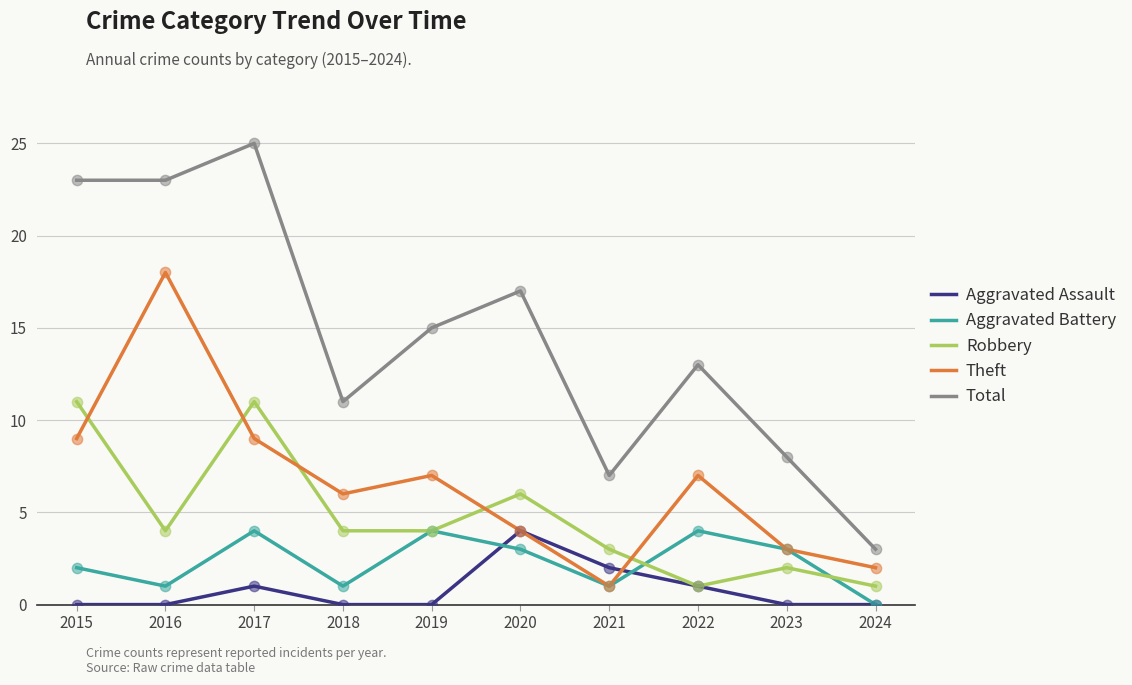

Between 2018 and 2019, which series saw the biggest shift?

Total